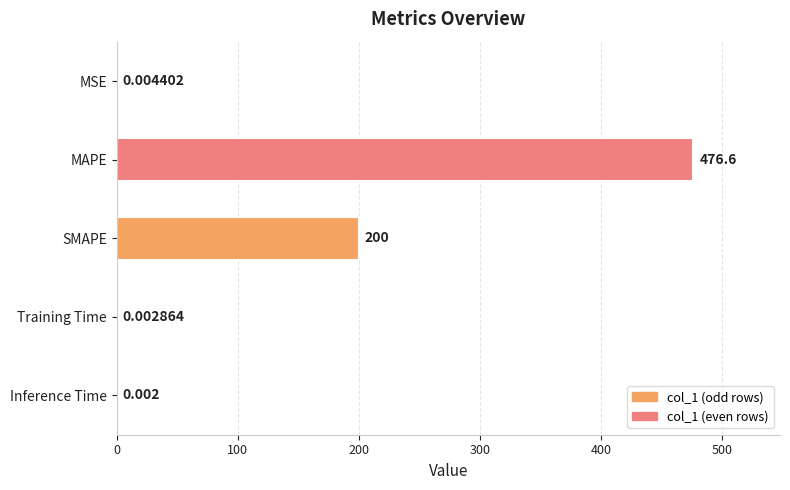

Which has a higher value, Training Time or MAPE?

MAPE